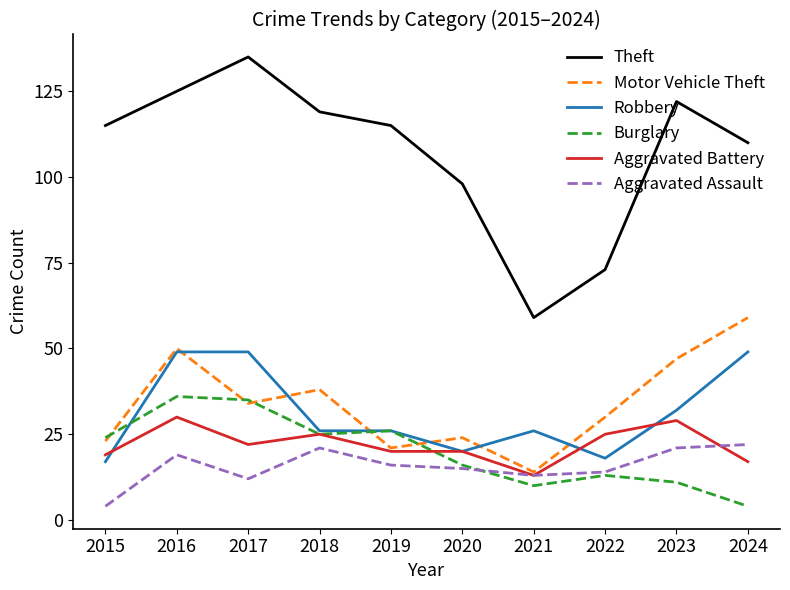

True or false: Motor Vehicle Theft and Theft cross at least once.

False